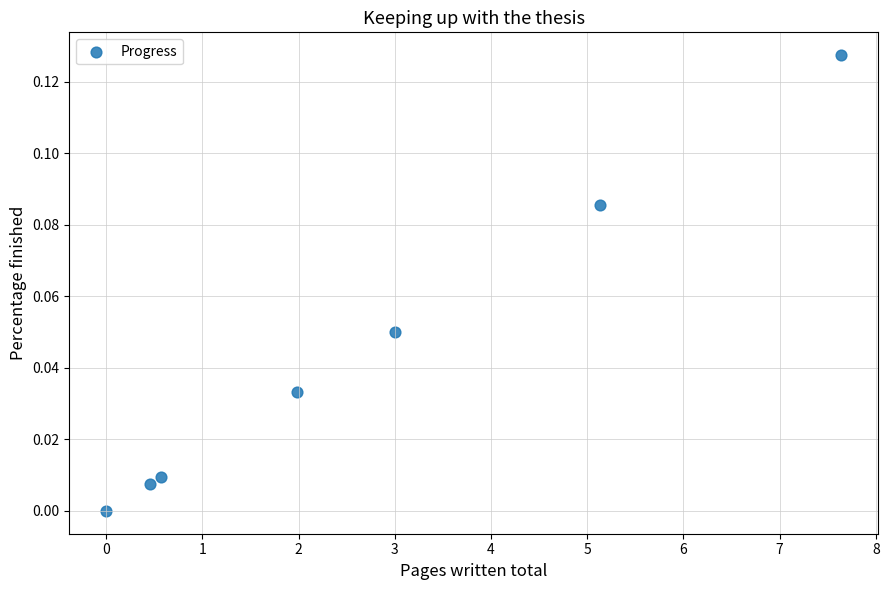

What is the average X value?

2.7